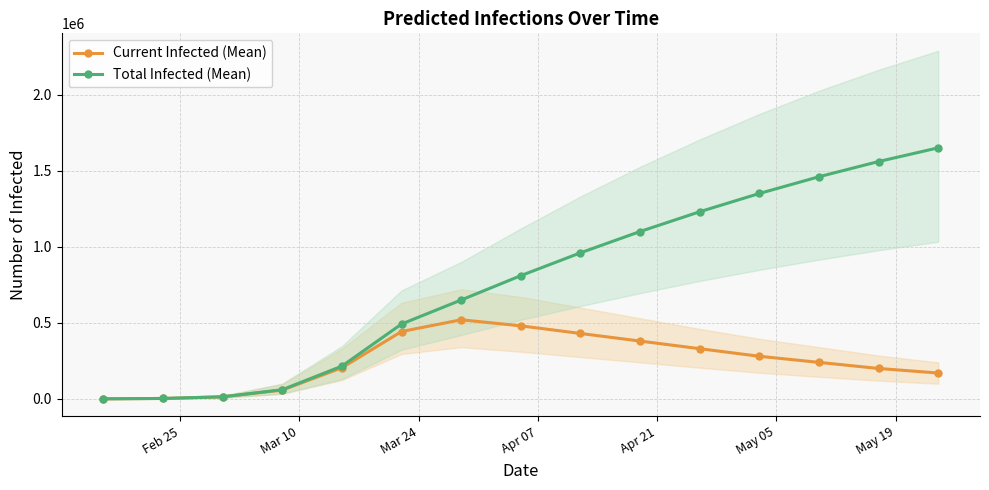

What is the difference between the maximum and minimum values in the Current Infected (Mean) series?

519637